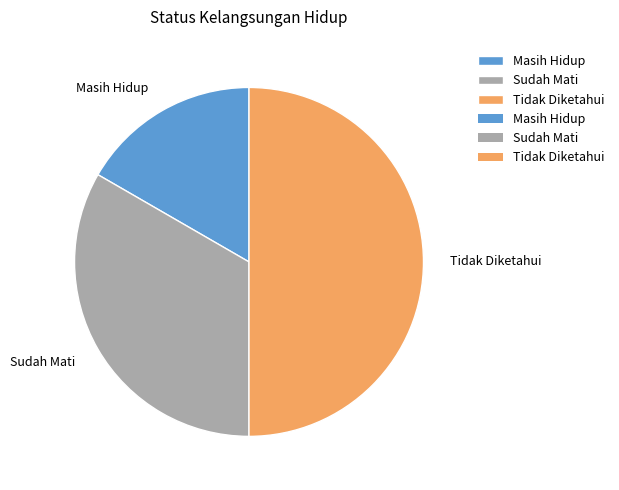

Which slice is the smallest?

Masih Hidup